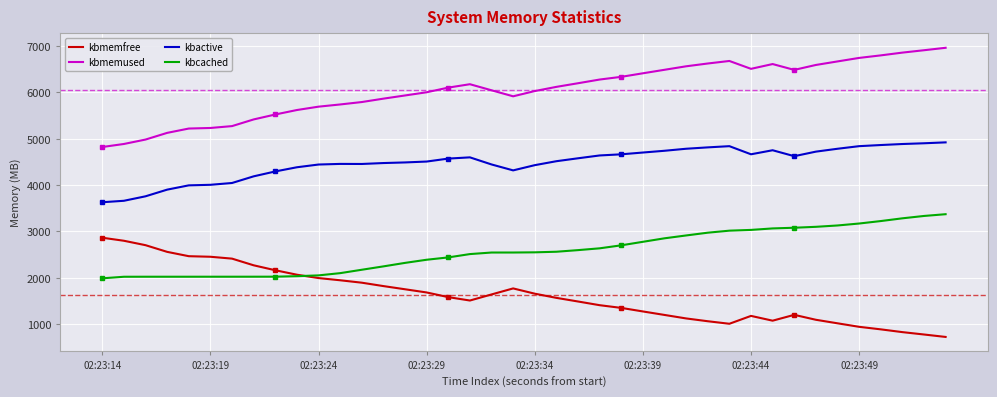

At which category does kbmemfree reach its first local peak?

19